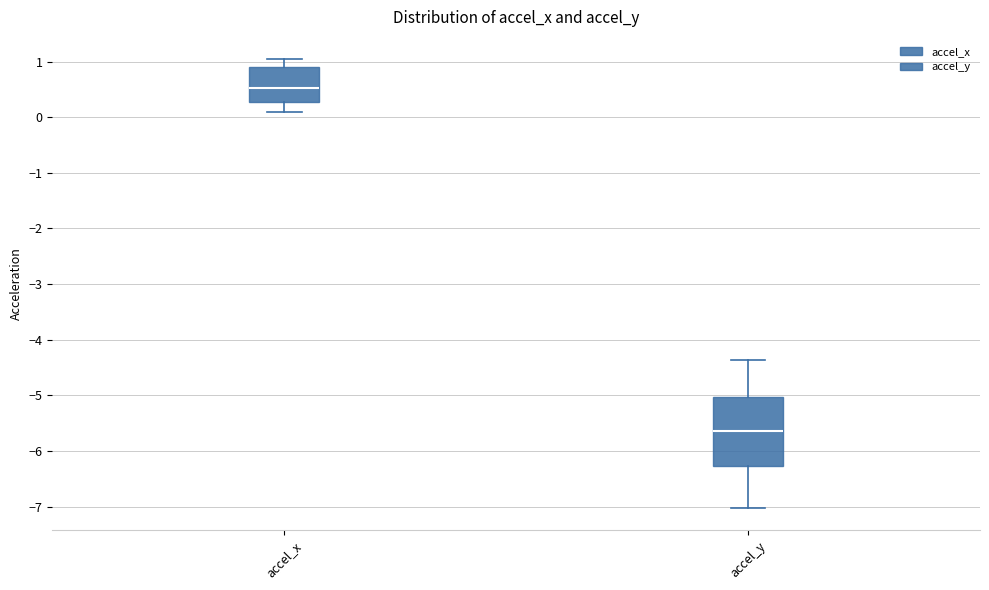

Where does the lower whisker of the box for accel_x end on the y-axis? The values are not printed on the chart, so give them approximately, as read against the axis.

0.1